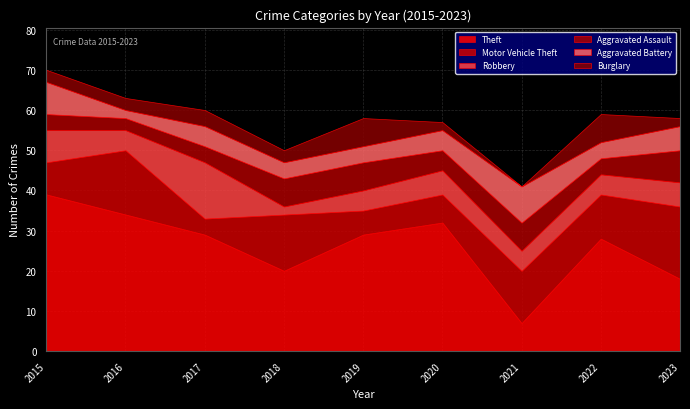

How many Aggravated Battery values are between 4 and 6?

6